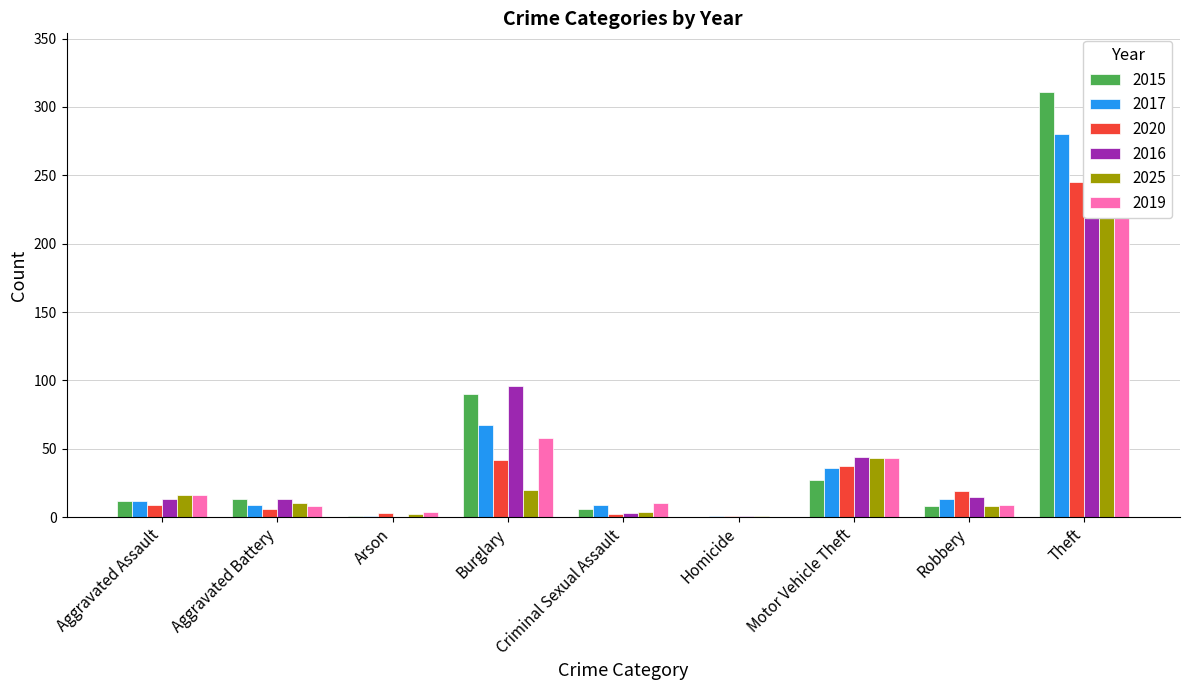

What is the spread (max minus min) of values at Homicide?

1